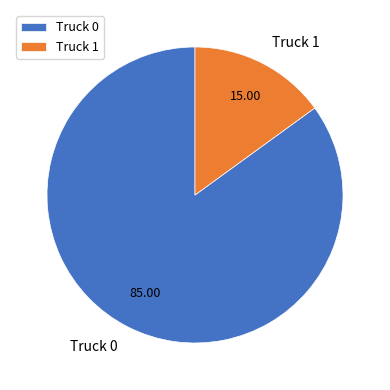

Which has a higher value, Truck 0 or Truck 1?

Truck 0